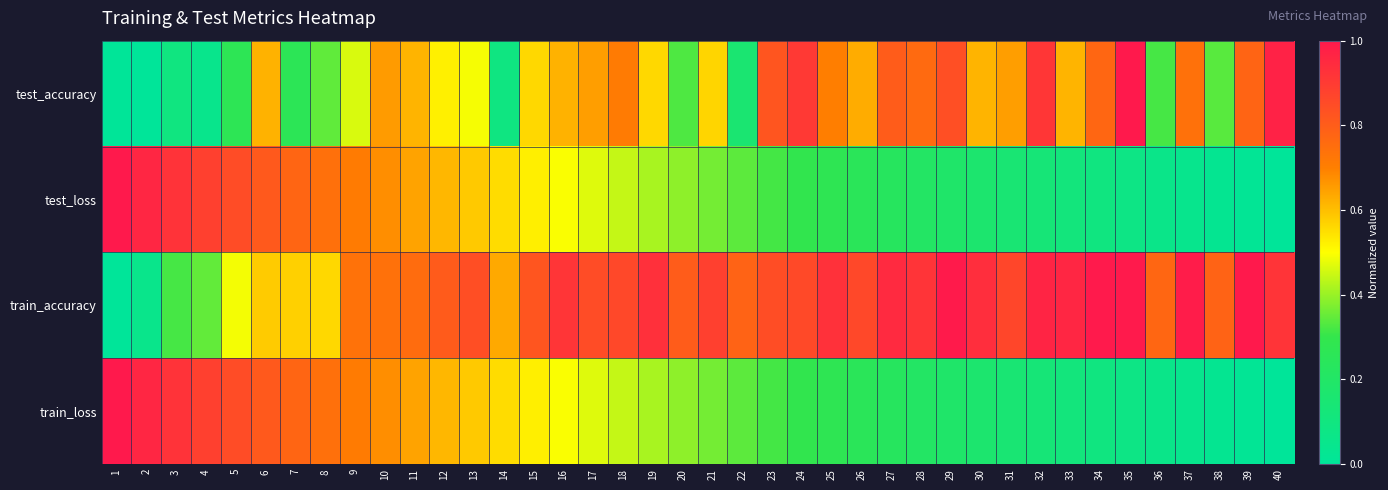

Reading left to right, extract all data points from this chart.

test_accuracy: 1=0.0	2=0.0	3=0.1	4=0.1	5=0.3	6=0.6	7=0.3	8=0.3	9=0.5	10=0.7	11=0.6	12=0.5	13=0.5	14=0.1	15=0.6	16=0.6	17=0.7	18=0.7	19=0.6	20=0.3	21=0.6	22=0.2	23=0.8	24=0.9	25=0.7	26=0.6	27=0.8	28=0.8	29=0.8	30=0.6	31=0.7	32=0.9	33=0.6	34=0.8	35=1.0	36=0.3	37=0.7	38=0.3	39=0.8	40=1.0
test_loss: 1=1.0	2=1.0	3=0.9	4=0.9	5=0.8	6=0.8	7=0.8	8=0.7	9=0.7	10=0.7	11=0.6	12=0.6	13=0.6	14=0.6	15=0.5	16=0.5	17=0.5	18=0.4	19=0.4	20=0.4	21=0.4	22=0.3	23=0.3	24=0.3	25=0.3	26=0.3	27=0.2	28=0.2	29=0.2	30=0.2	31=0.1	32=0.1	33=0.1	34=0.1	35=0.1	36=0.1	37=0.0	38=0.0	39=0.0	40=0.0
train_accuracy: 1=0.0	2=0.1	3=0.3	4=0.3	5=0.5	6=0.6	7=0.6	8=0.6	9=0.7	10=0.7	11=0.8	12=0.8	13=0.8	14=0.6	15=0.8	16=0.9	17=0.8	18=0.9	19=0.9	20=0.8	21=0.9	22=0.8	23=0.8	24=0.9	25=0.9	26=0.9	27=1.0	28=0.9	29=1.0	30=0.9	31=0.9	32=1.0	33=1.0	34=1.0	35=1.0	36=0.8	37=1.0	38=0.8	39=1.0	40=0.9
train_loss: 1=1.0	2=1.0	3=0.9	4=0.9	5=0.8	6=0.8	7=0.8	8=0.7	9=0.7	10=0.7	11=0.6	12=0.6	13=0.6	14=0.6	15=0.5	16=0.5	17=0.5	18=0.4	19=0.4	20=0.4	21=0.4	22=0.3	23=0.3	24=0.3	25=0.3	26=0.3	27=0.2	28=0.2	29=0.2	30=0.2	31=0.1	32=0.1	33=0.1	34=0.1	35=0.1	36=0.1	37=0.0	38=0.0	39=0.0	40=0.0